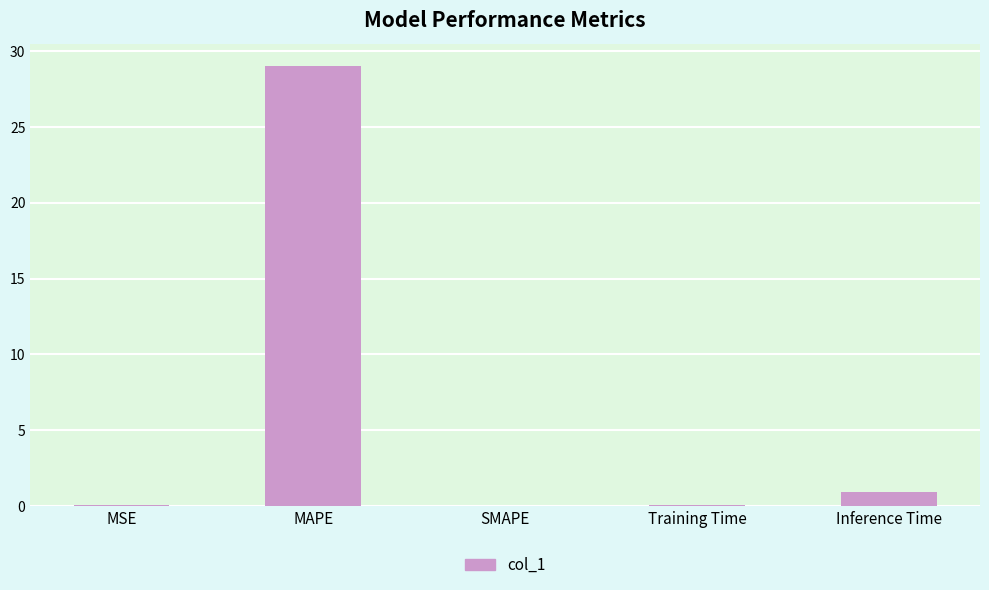

Where is the data nearest to the value 14?

Inference Time